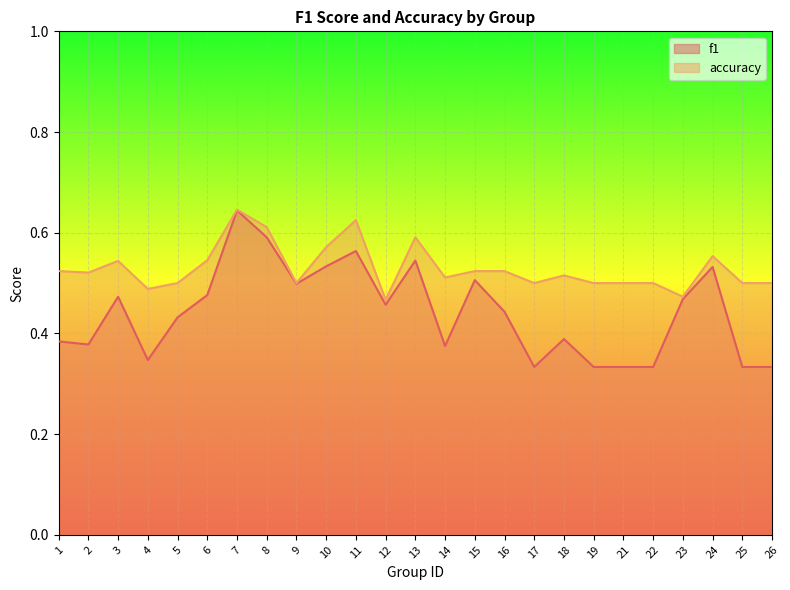

Between 6 and 8, which series saw the biggest shift?

f1